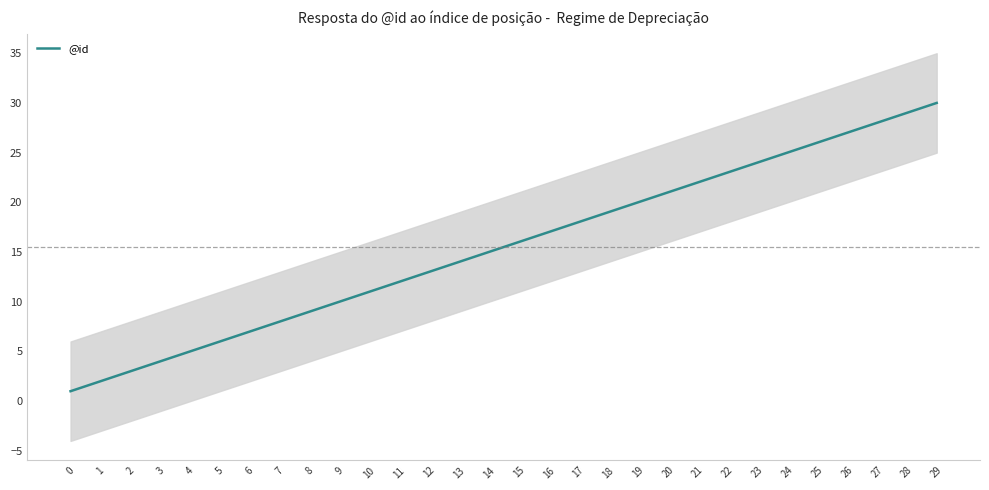

What is the difference between the values at 6 and 16?

10